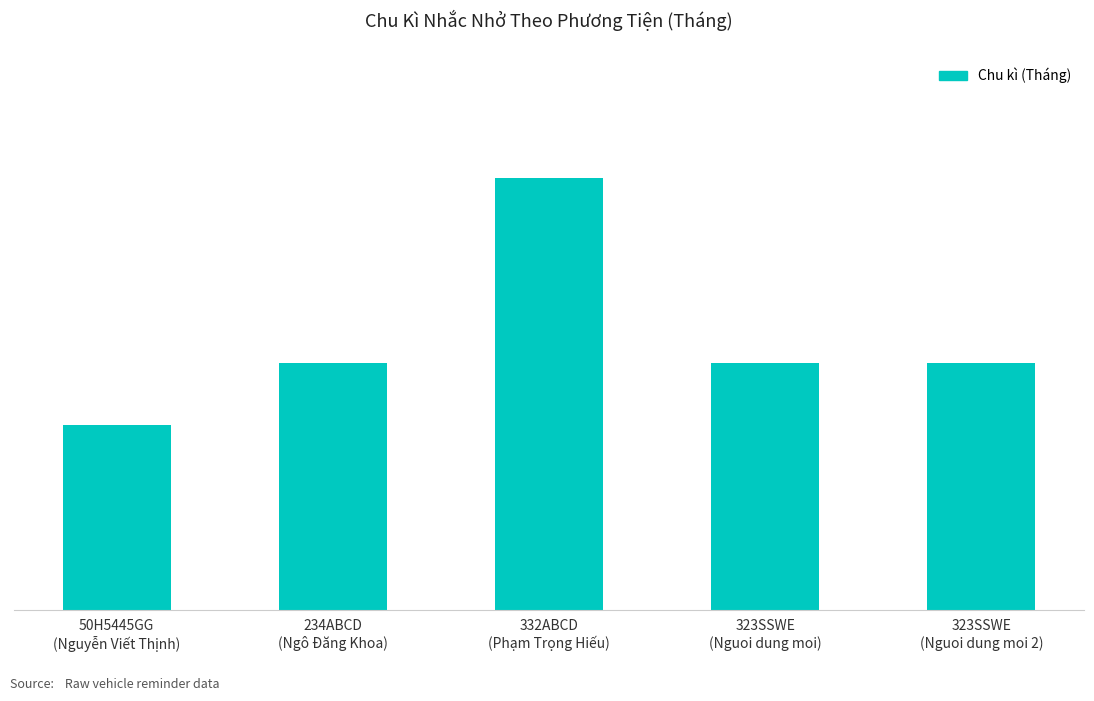

Reading right to left, list all the values displayed in this chart.

4	4	7	4	3